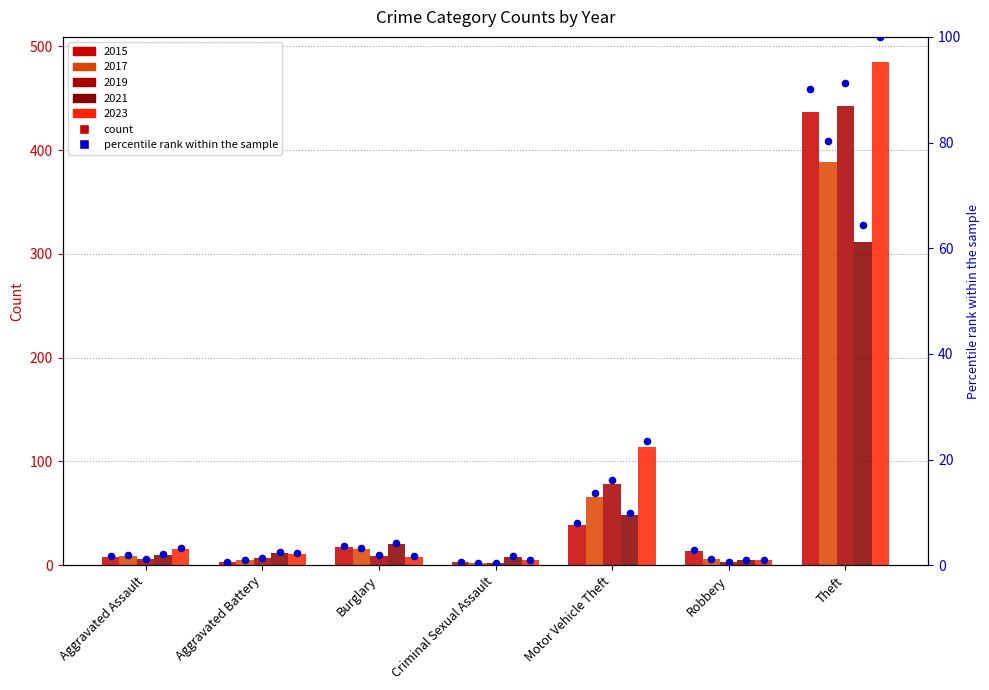

What is the change in value from Burglary to Robbery?

-0.8